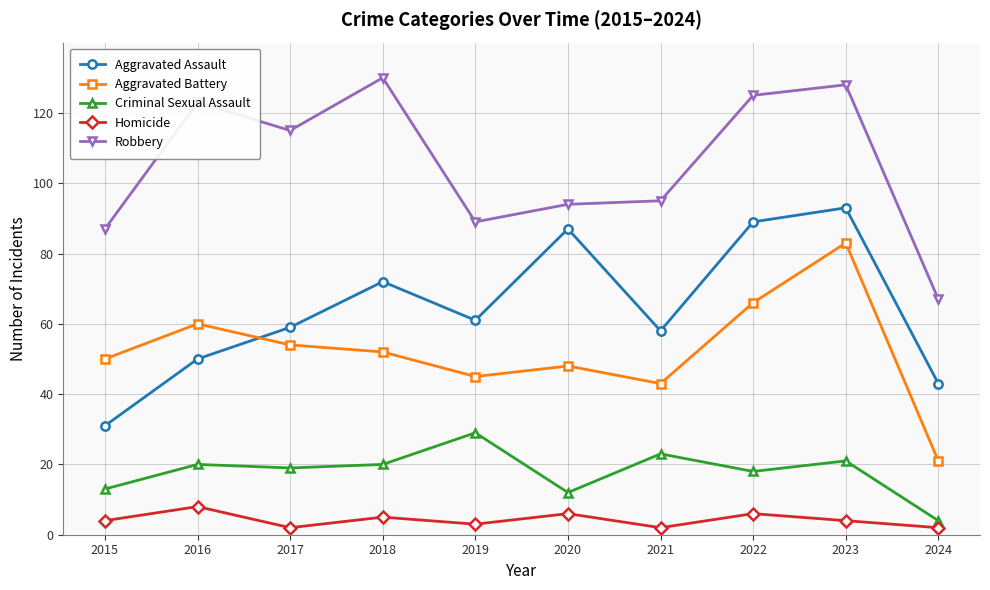

What is the total value across all series at 2020?

247